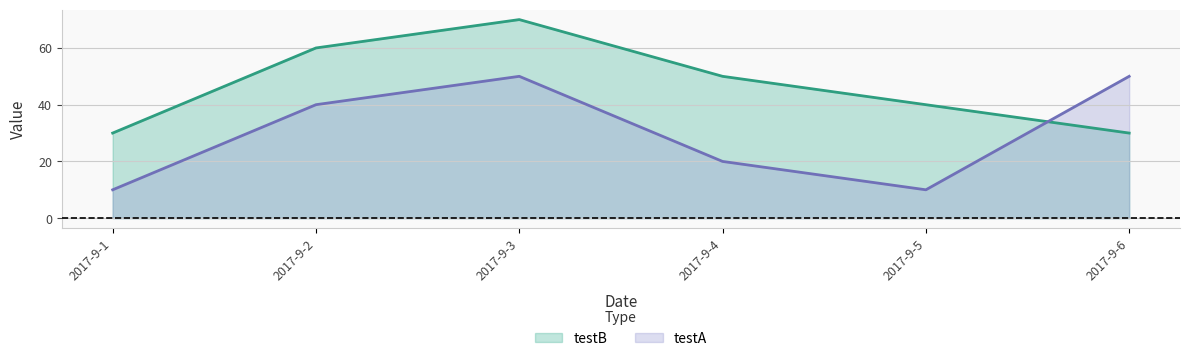

Is it true that testB equals 50 at 2017-9-4?

True